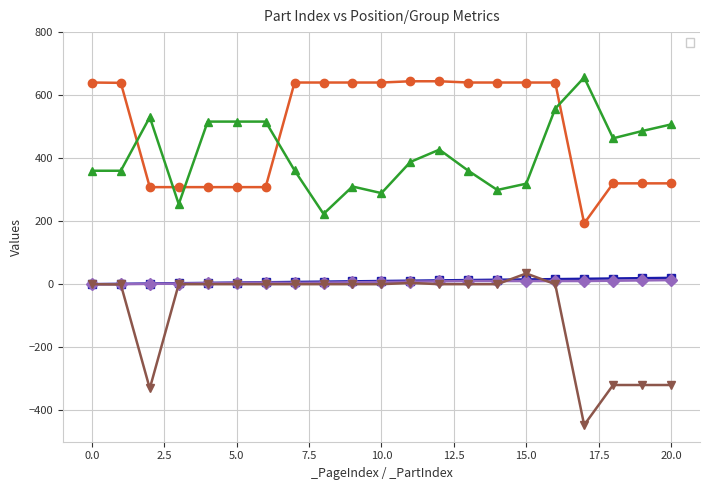

What are all the series names shown in the legend?

_PartIndex      , _PosX      , _PosY      , _GroupIndex     , _AdjX      